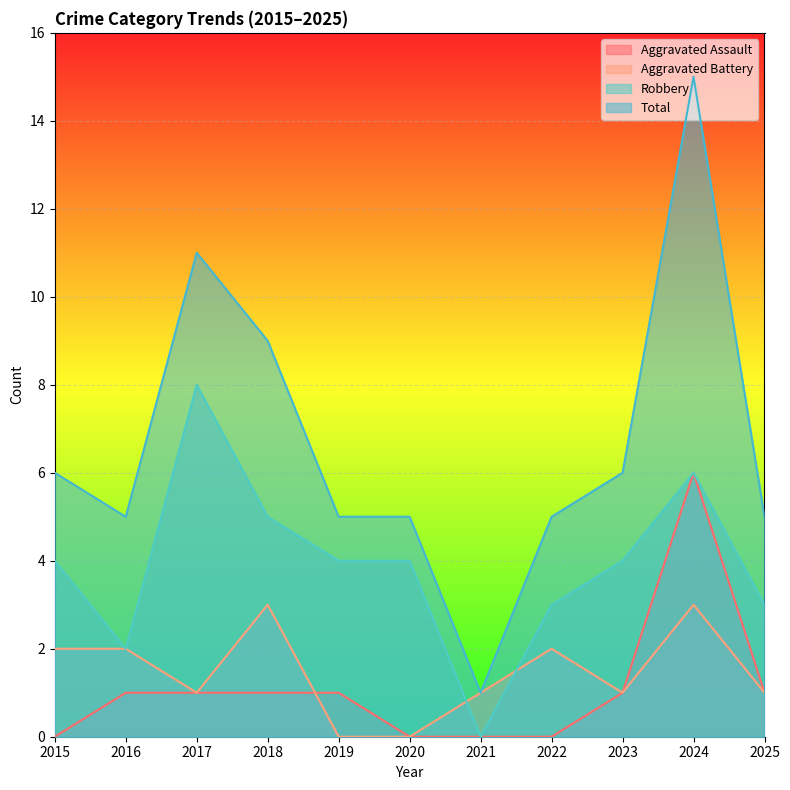

What is the sum of the Robbery values at 2020 and 2015?

8